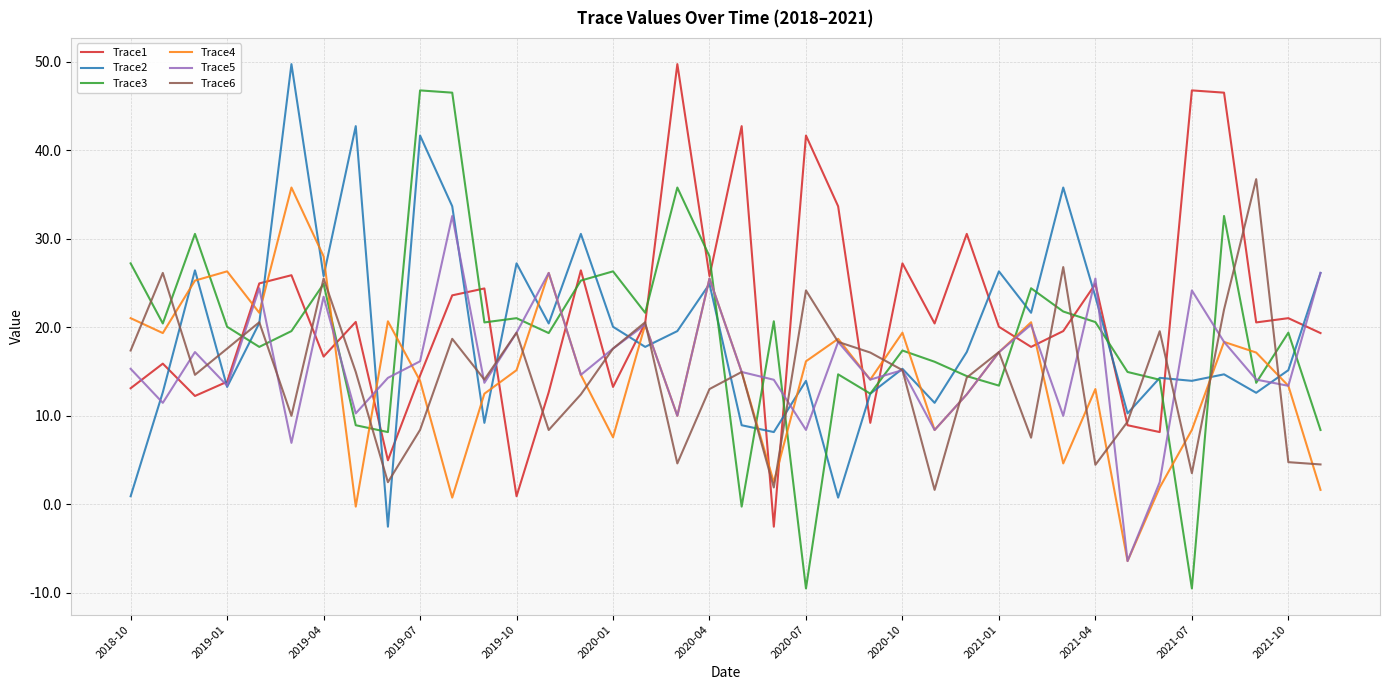

True or false: Trace3 and Trace4 cross at least once.

True